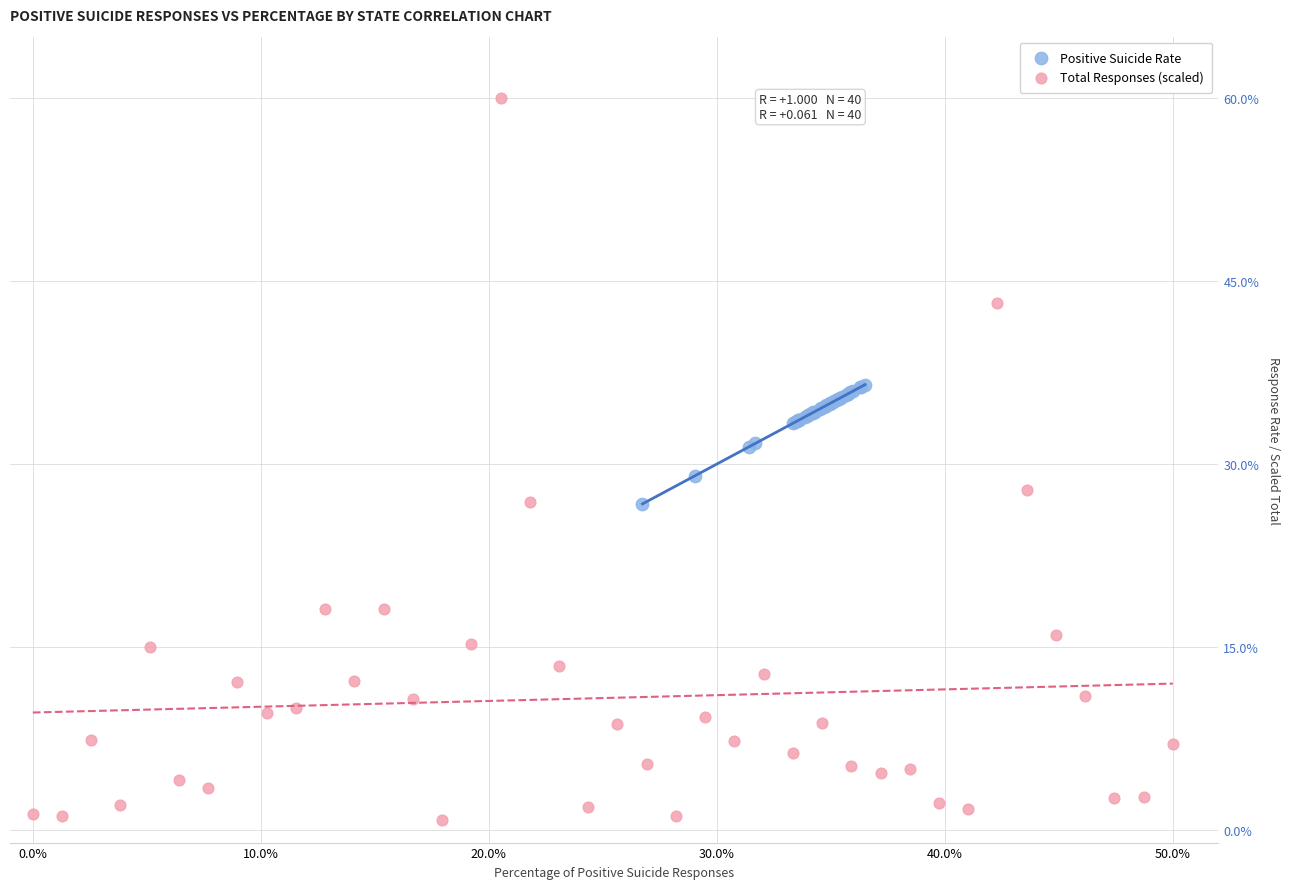

What are all the series names shown in the legend?

Positive Suicide Rate, Total Responses (scaled)